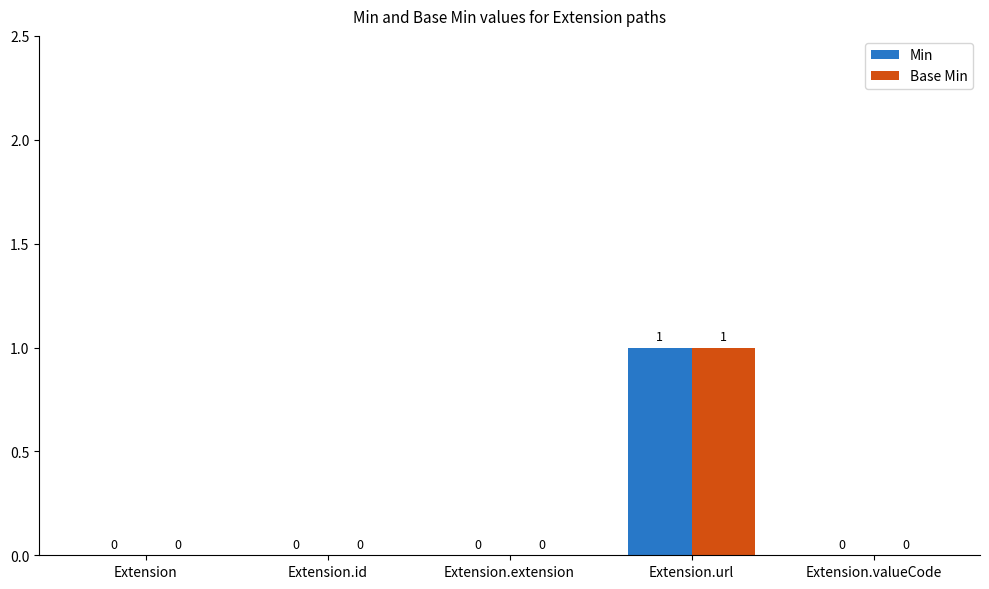

Which category has the highest value in the Base Min series?

Extension.url